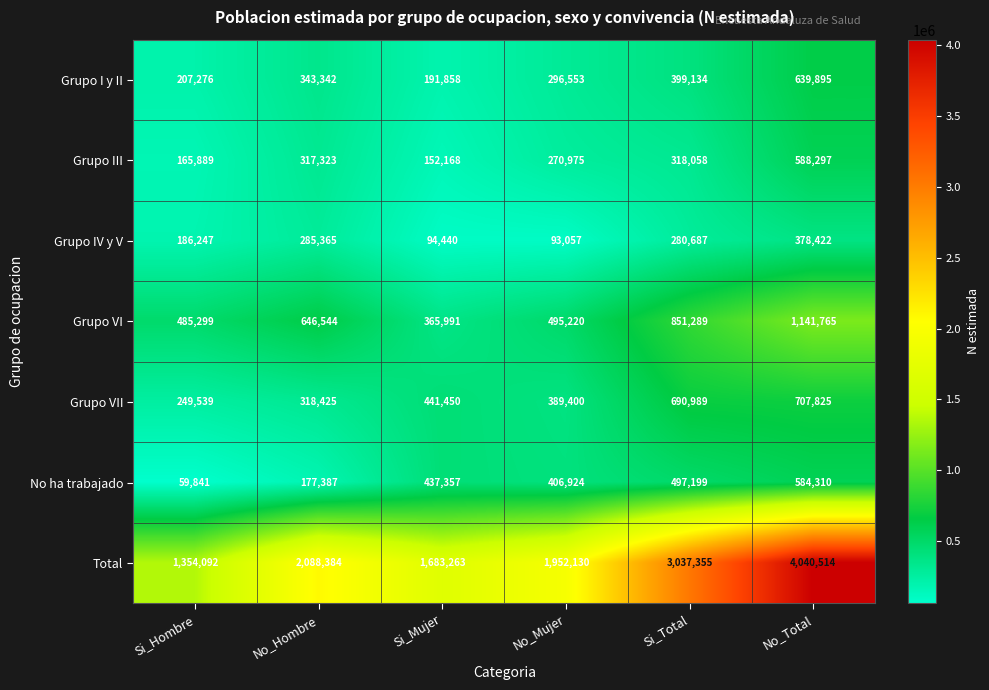

What is the approximate value of Grupo I y II at Si_Mujer, to the nearest 50?

191850